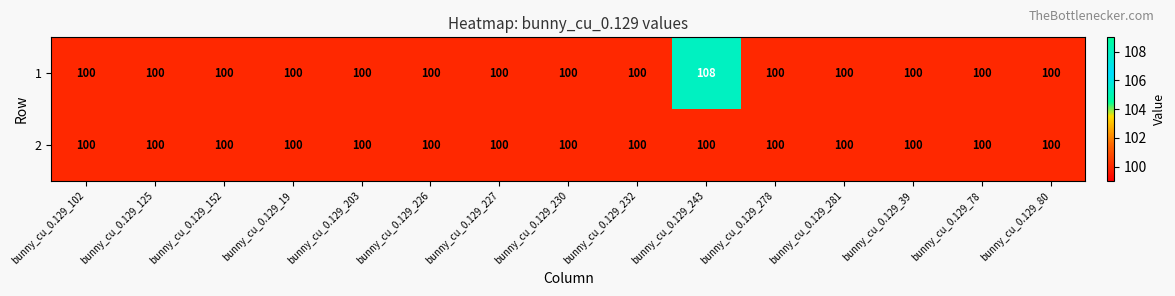

Reading right to left, what are all the values shown in this chart?

1: 100	100	100	100	100	108	100	100	100	100	100	100	100	100	100
2: 100	100	100	100	100	100	100	100	100	100	100	100	100	100	100